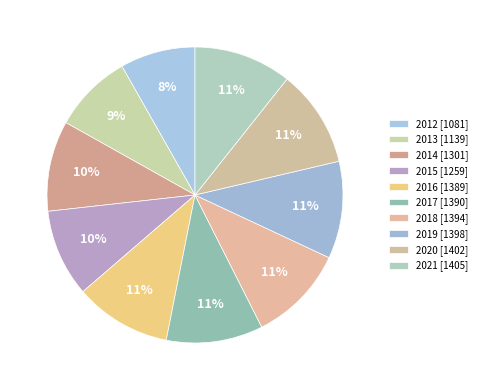

What is the change in value from 2012 to 2018?

+313